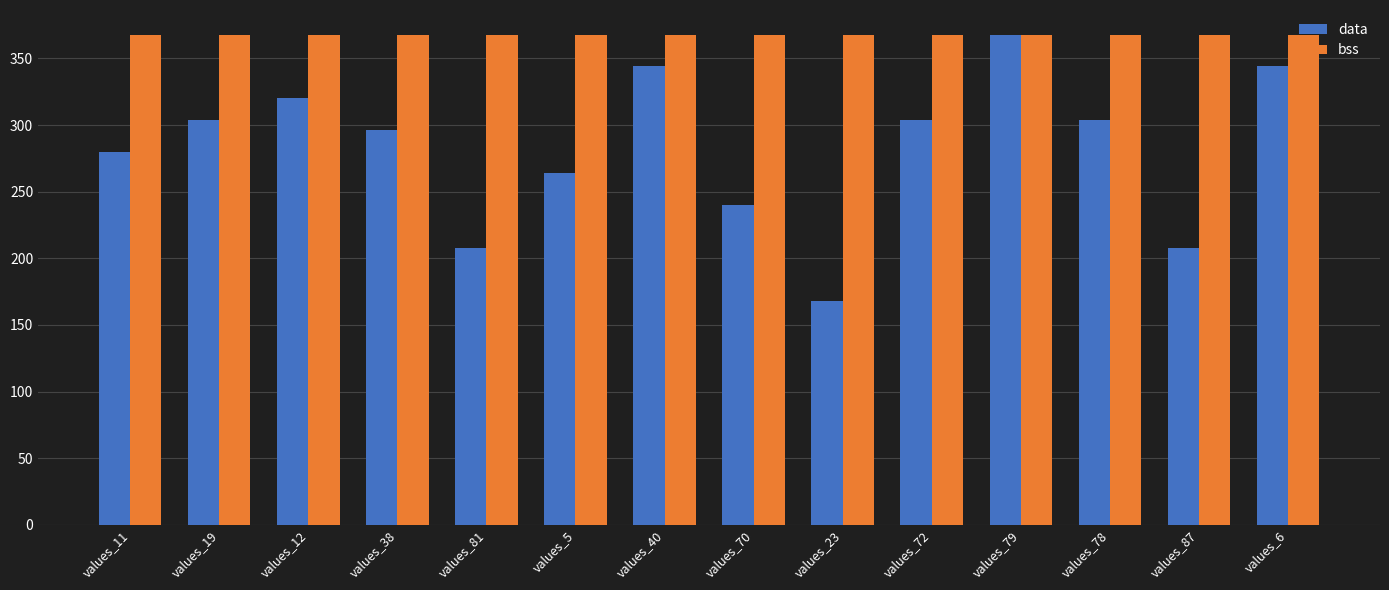

Reading left to right, list all the values displayed in this chart.

data: 280	304	320	296	208	264	344	240	168	304	368	304	208	344
bss: 368	368	368	368	368	368	368	368	368	368	368	368	368	368